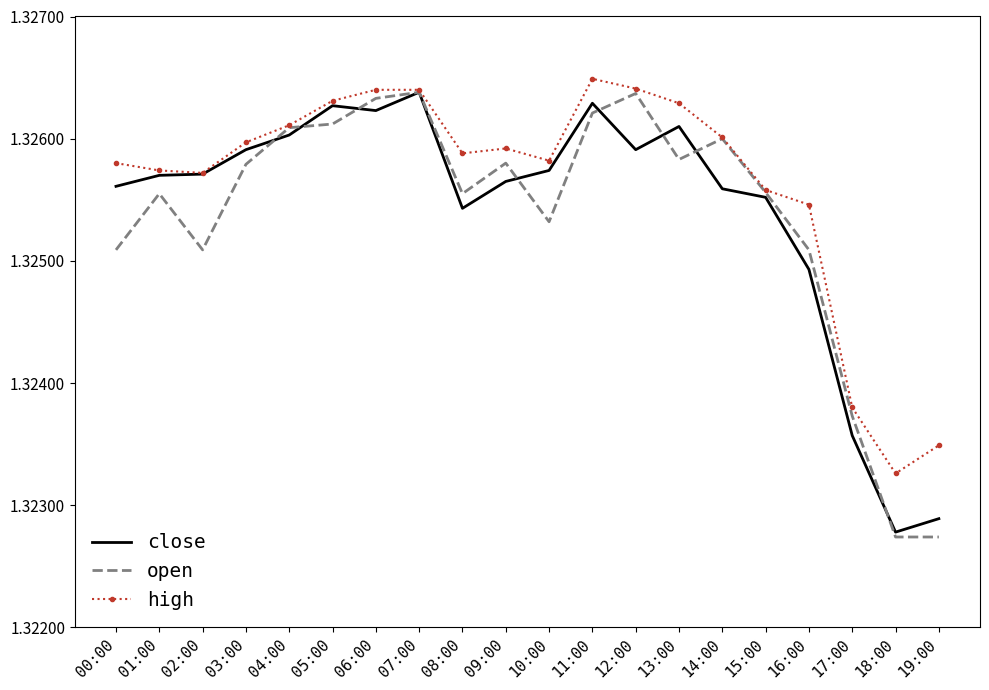

At which label is close closest to 1?

18:00